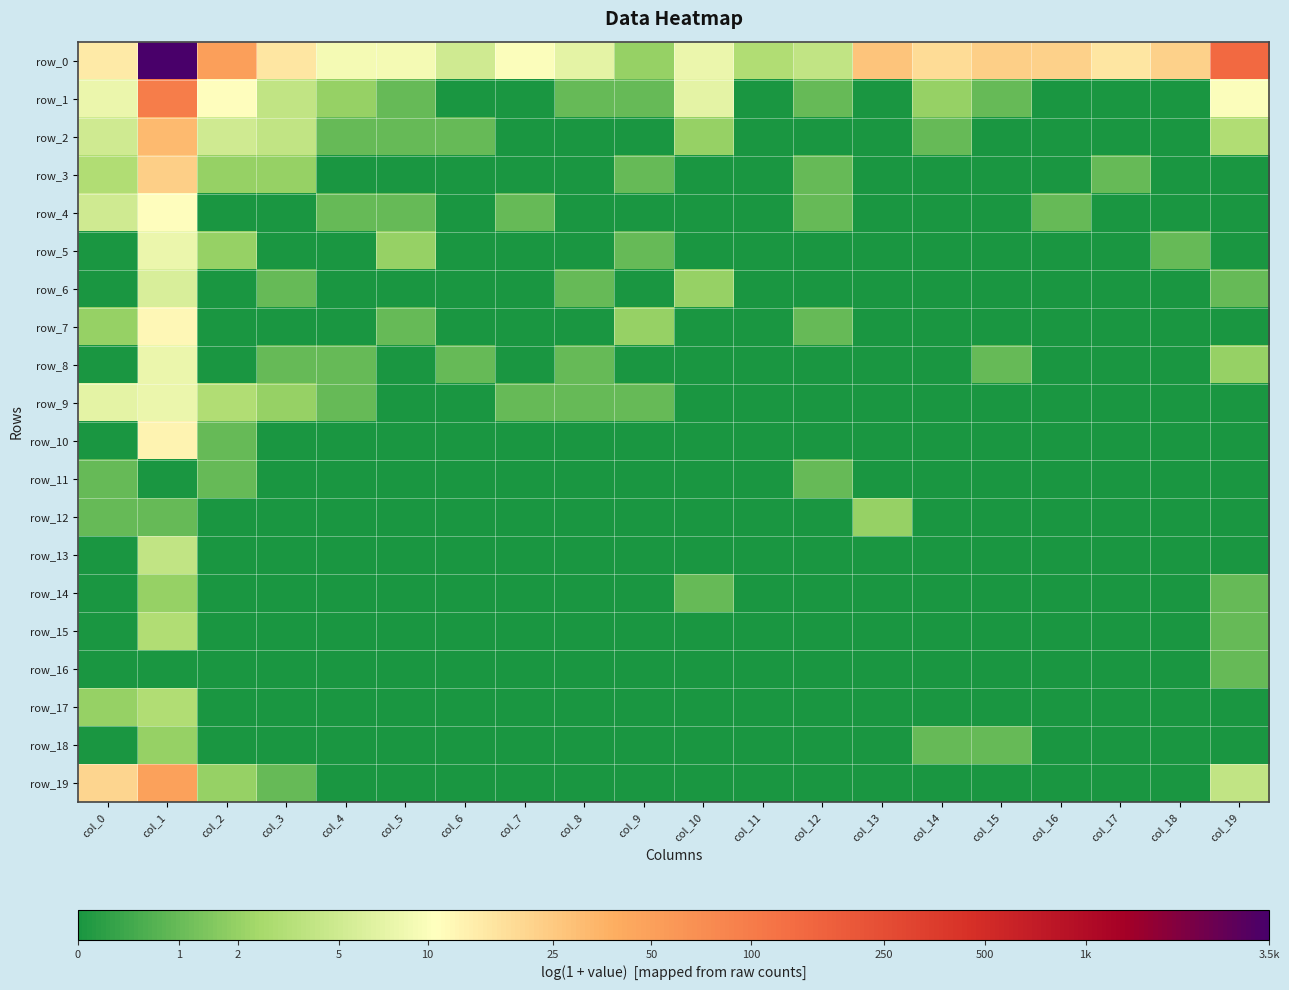

At which label is row_15 closest to 0?

col_0